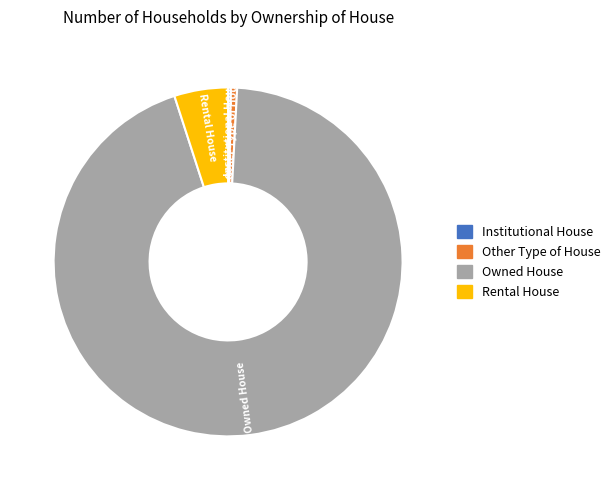

Does any single category account for the majority?

Yes